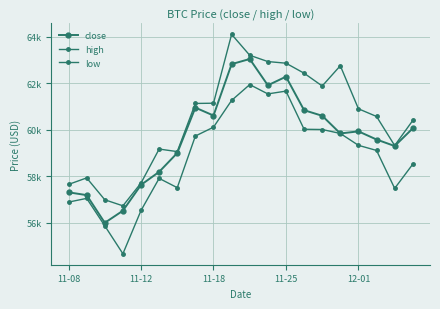

Reading right to left, extract all data points from this chart.

close: 60060	59300	59580	59930	59840	60600	60840	62280	61910	63040	62820	60610	60950	59000	58190	57630	56520	56000	57190	57310
high: 60400	59320	60570	60900	62750	61880	62430	62860	62930	63200	64100	61140	61130	59060	59170	57710	56730	56990	57930	57650
low: 58520	57480	59110	59330	59840	60010	60020	61660	61540	61940	61260	60110	59730	57510	57910	56530	54670	55870	57050	56890